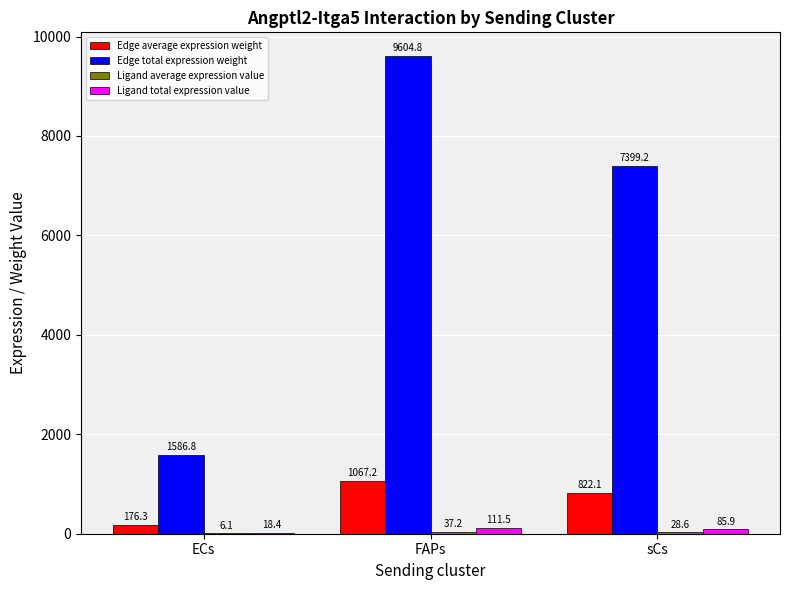

What is the approximate value of Edge average expression weight at FAPs?

1067.2